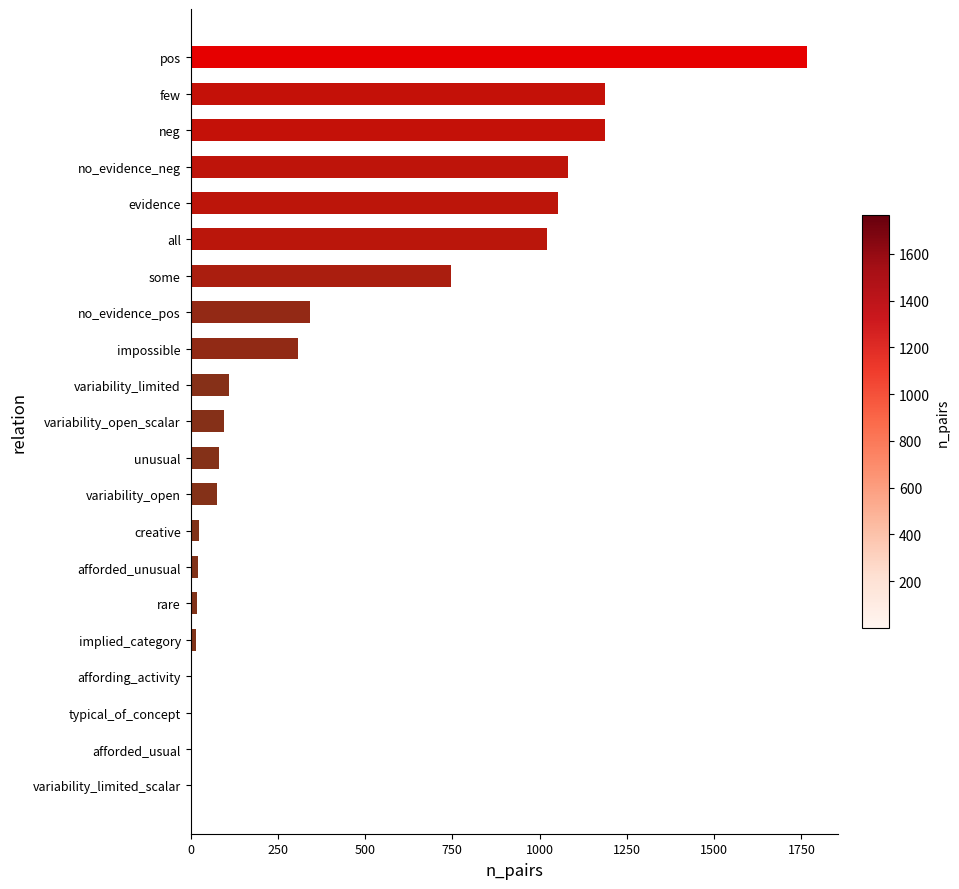

What is the greatest value displayed?

1766